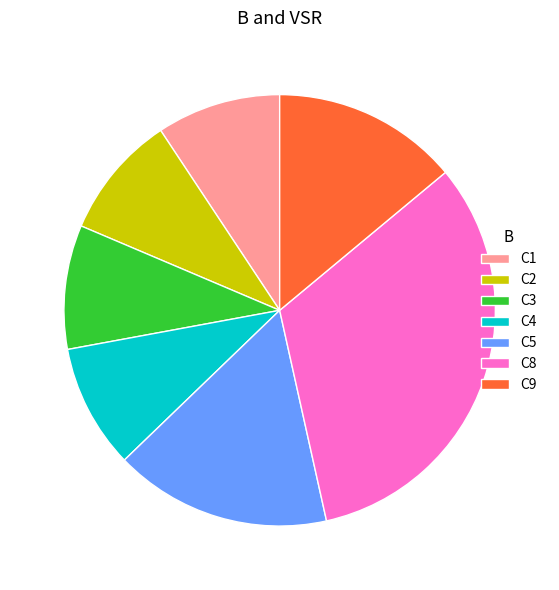

Which has a higher value, C9 or C5?

C5